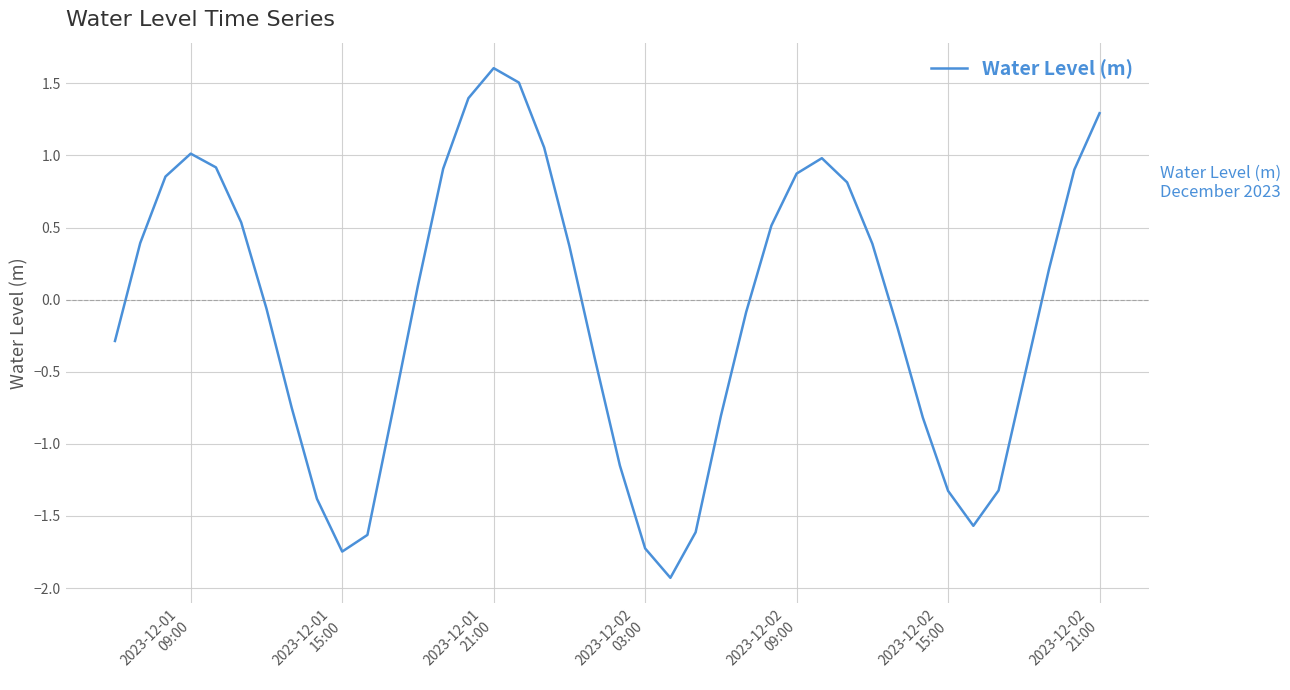

What is the difference between the maximum and minimum values?

3.5